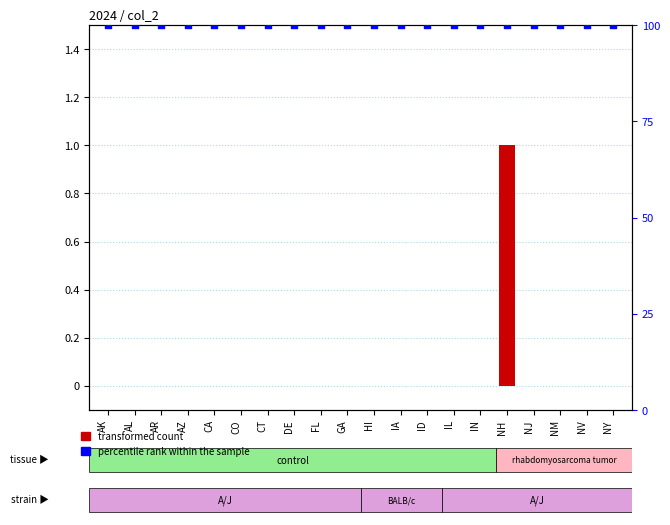

Which series has the largest total across all categories?

percentile rank within the sample